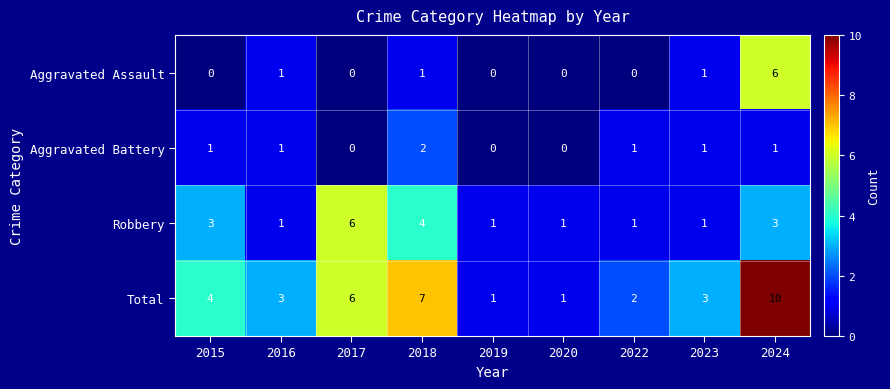

The Aggravated Assault series shows 2 at 2023. True or false?

False